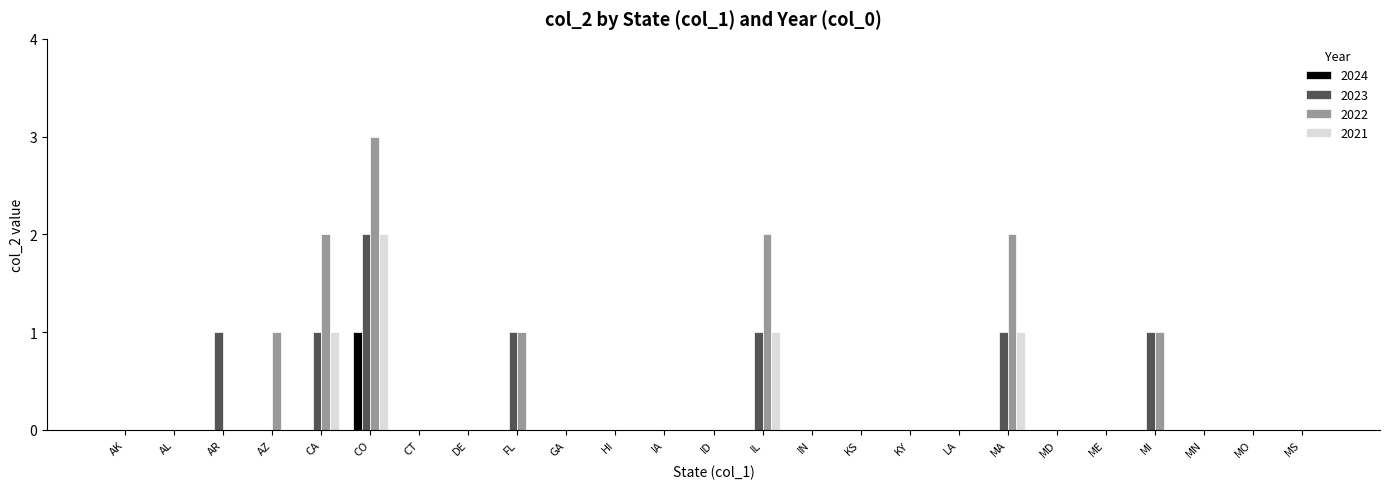

Count the number of categories in the chart.

25